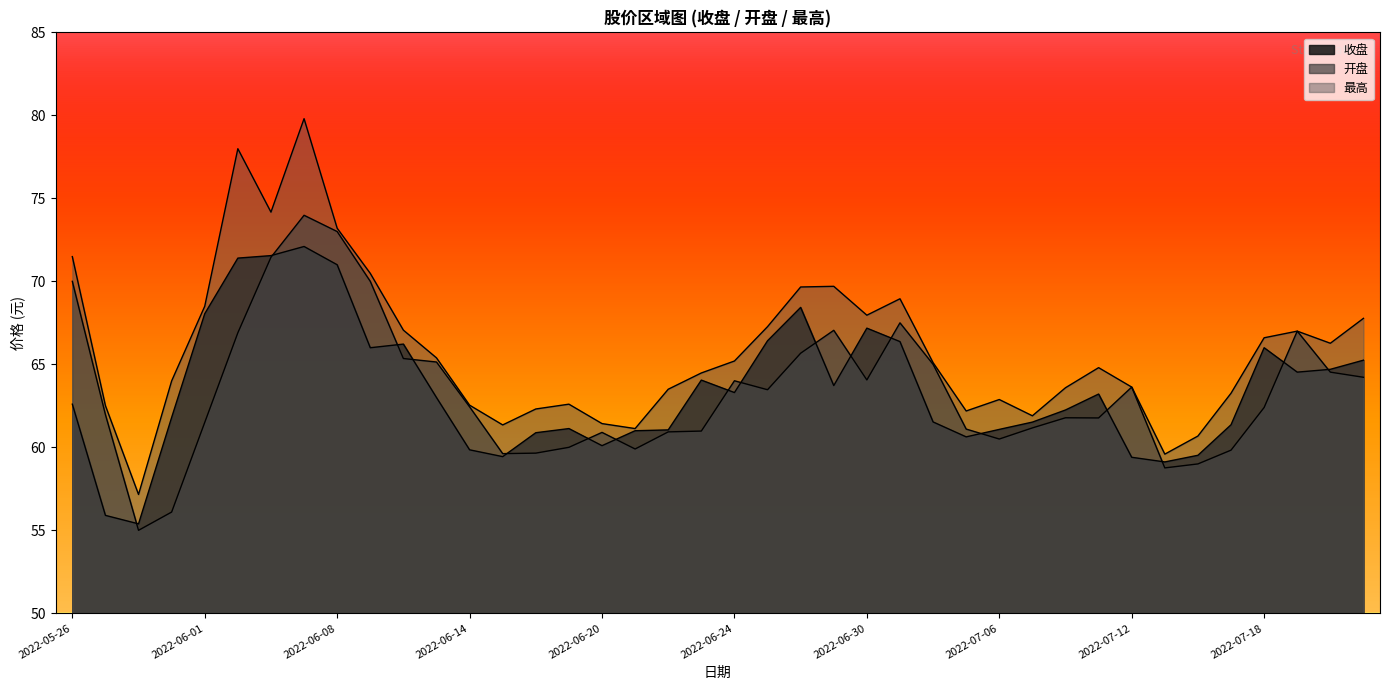

What is the label of the 4th point from the left?

2022-05-31